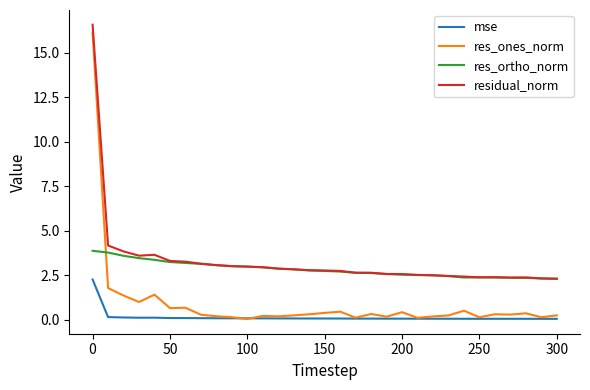

Which series has the largest range (max minus min)?

res_ones_norm